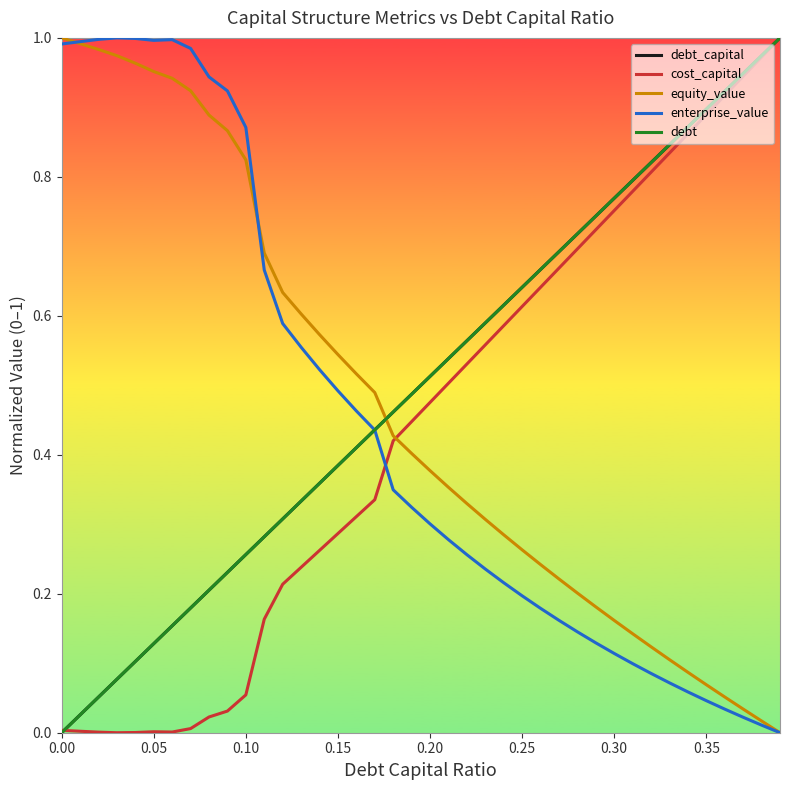

How many intersections are there between equity_value and debt?

1